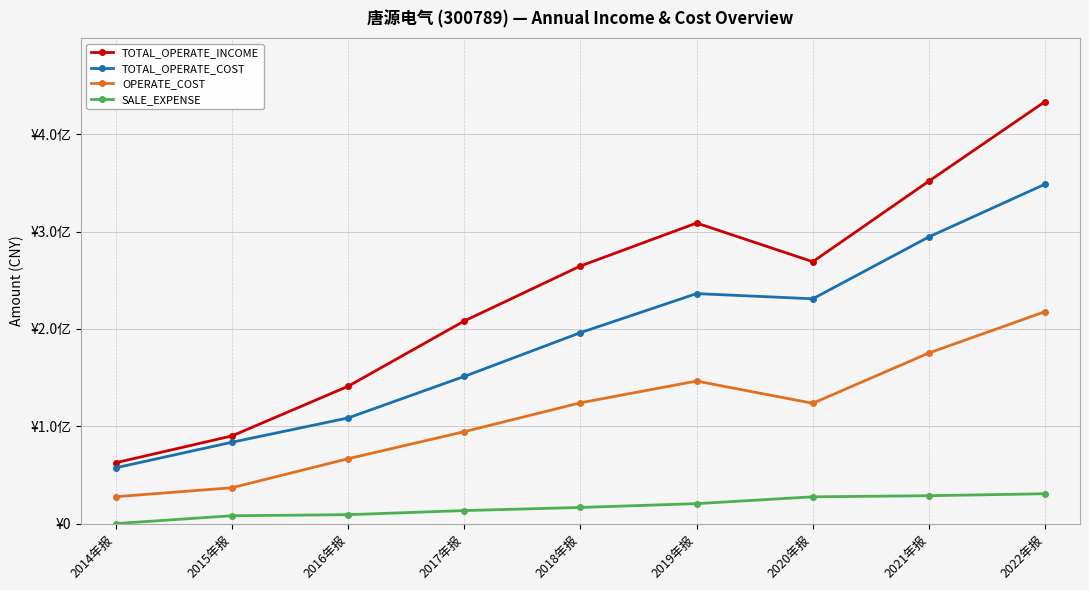

At which category does the chart reach its peak across all series?

2022年报